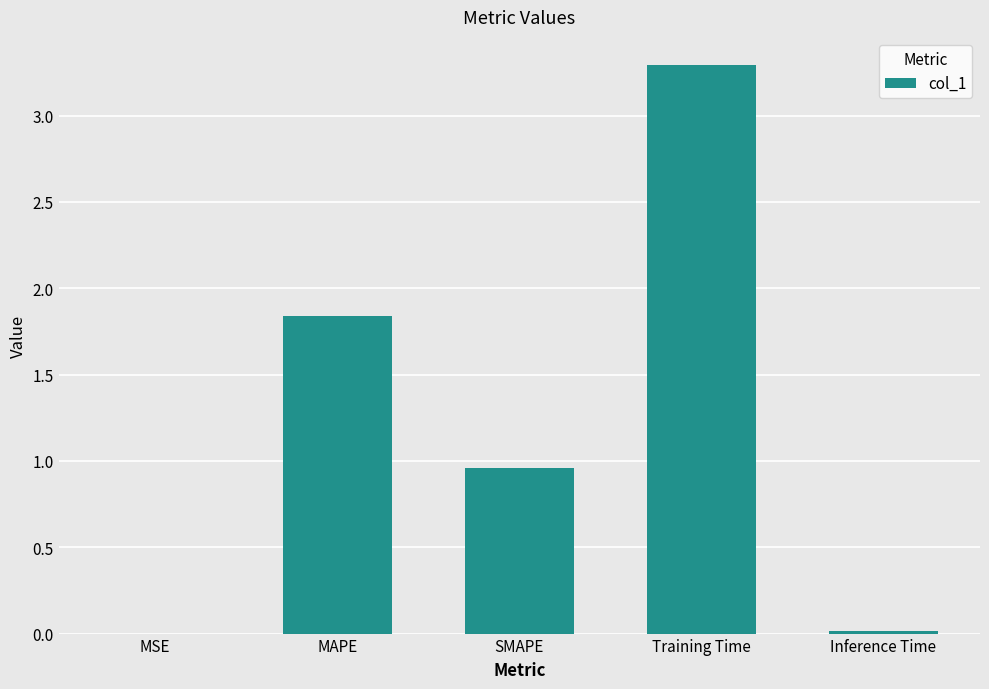

Which label corresponds to the largest value in the chart?

Training Time